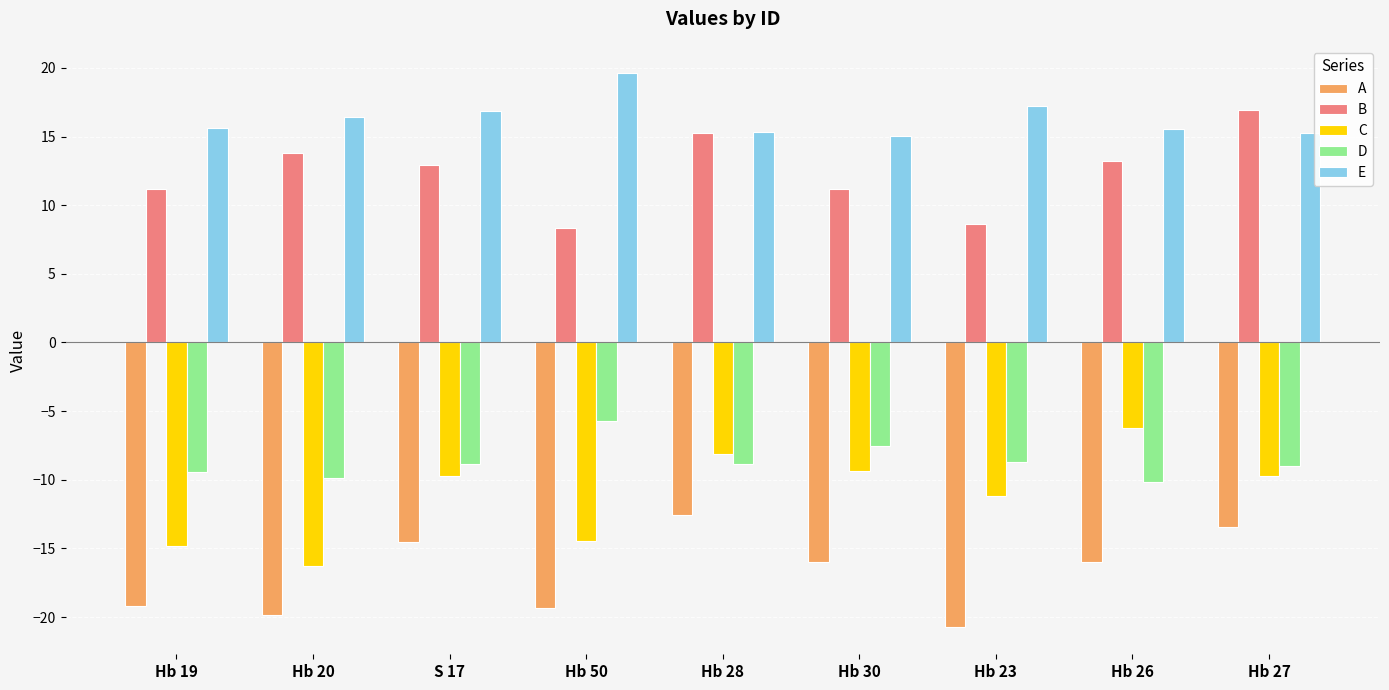

What is the sum of the B values at Hb 28 and Hb 23?

23.9